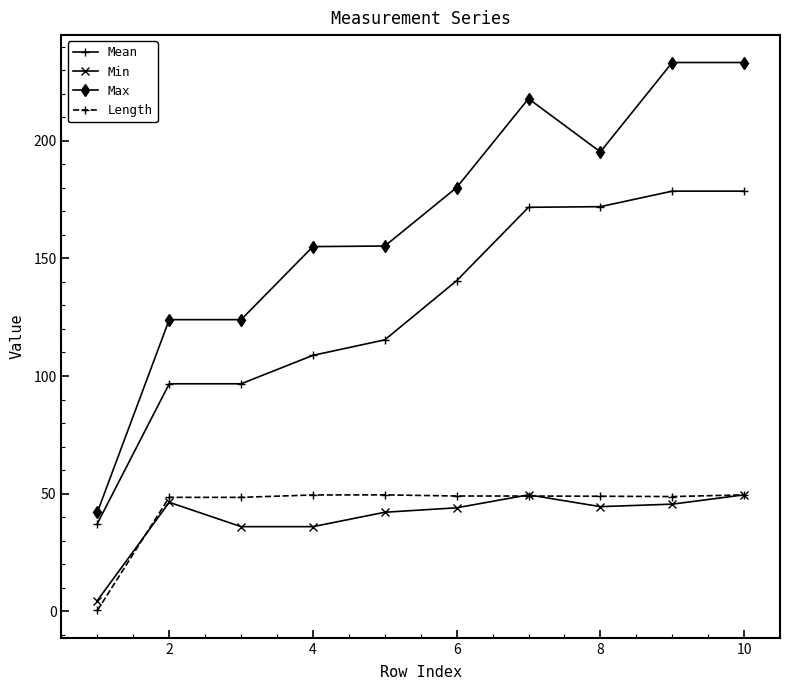

What is the greatest value displayed?

233.2